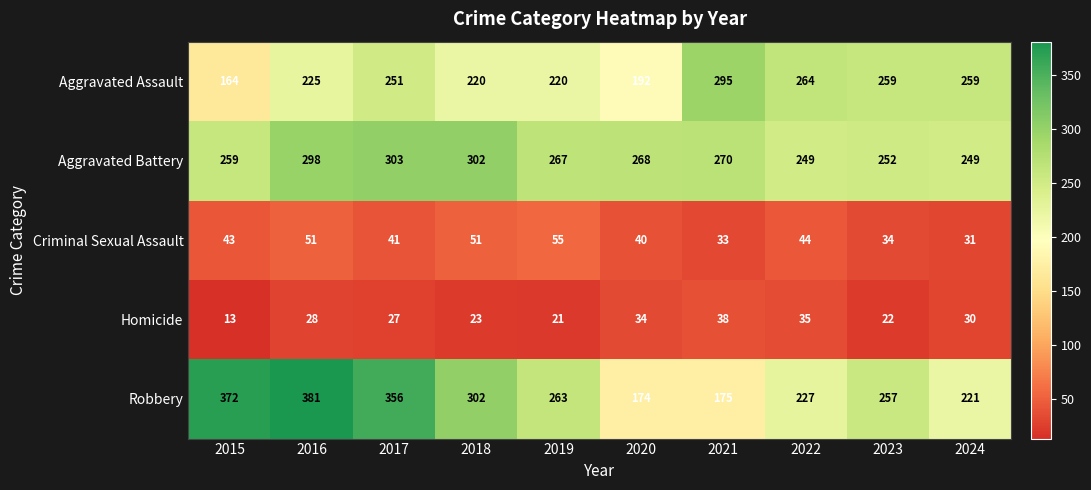

Rank the series by their maximum value, from highest to lowest.

Robbery, Aggravated Battery, Aggravated Assault, Criminal Sexual Assault, Homicide